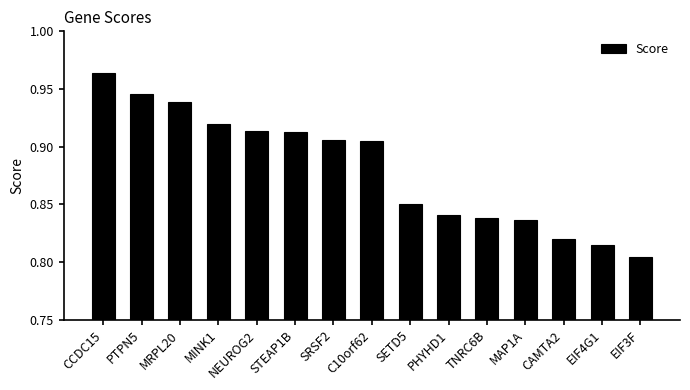

At which category does the chart reach its peak across all series?

CCDC15